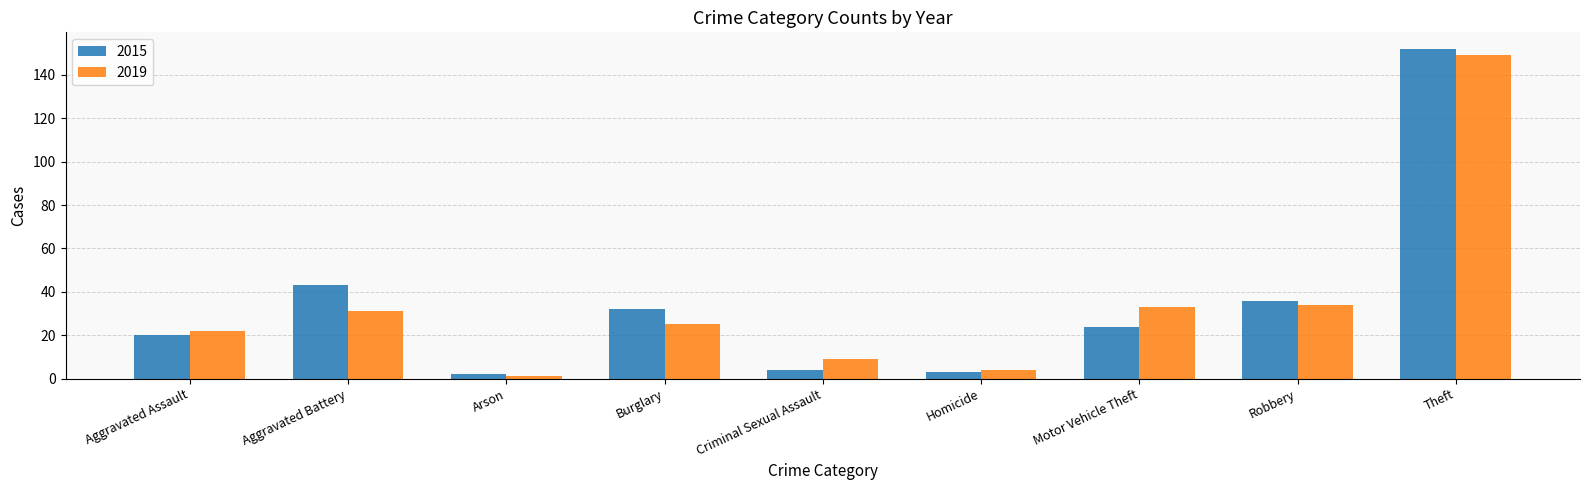

Reading left to right, extract all data points from this chart.

2015: 20	43	2	32	4	3	24	36	152
2019: 22	31	1	25	9	4	33	34	149